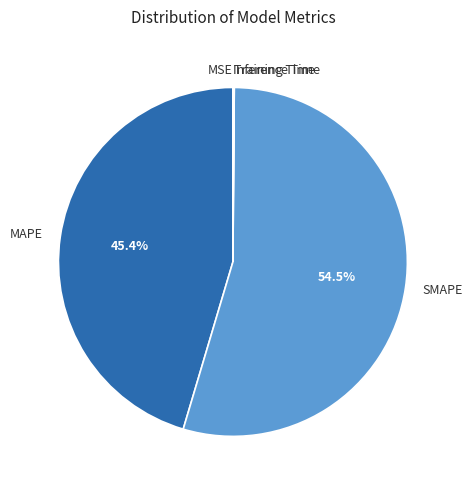

What portion of the pie excludes MAPE?

54.6%